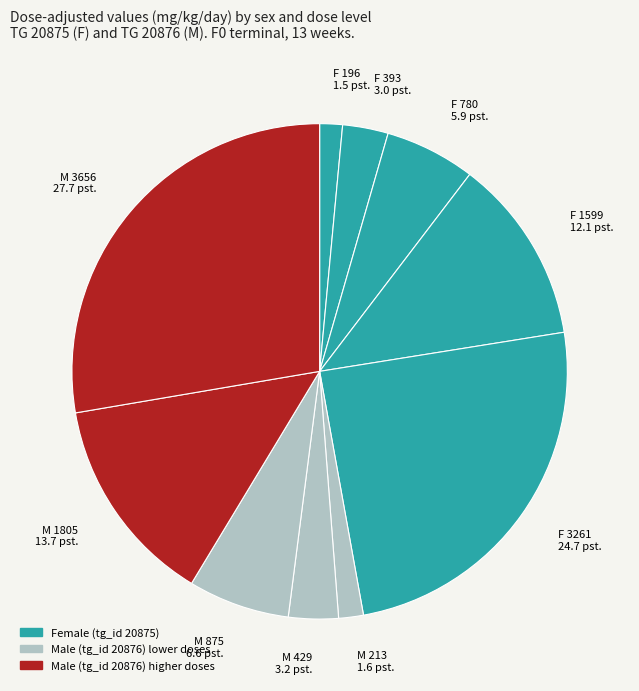

Is there a majority slice in this chart?

No